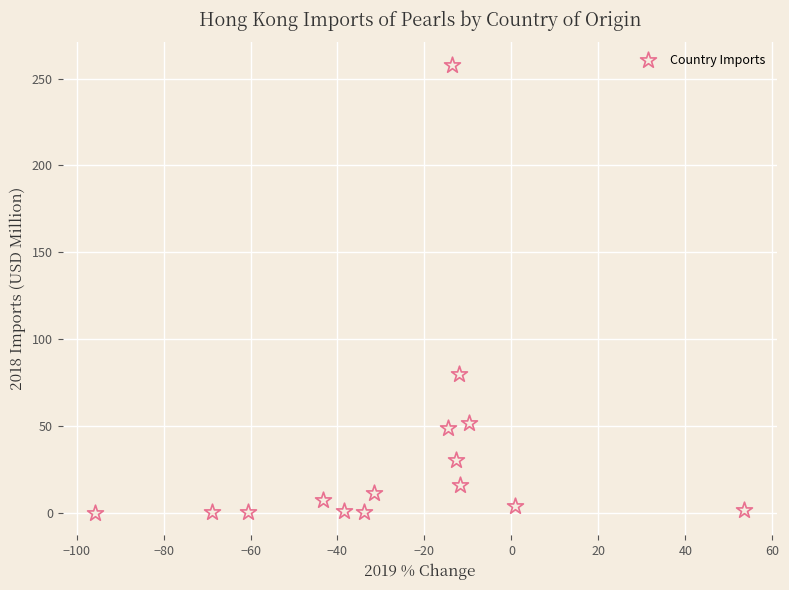

What Y value in the scatter plot is closest to 129?

79.9